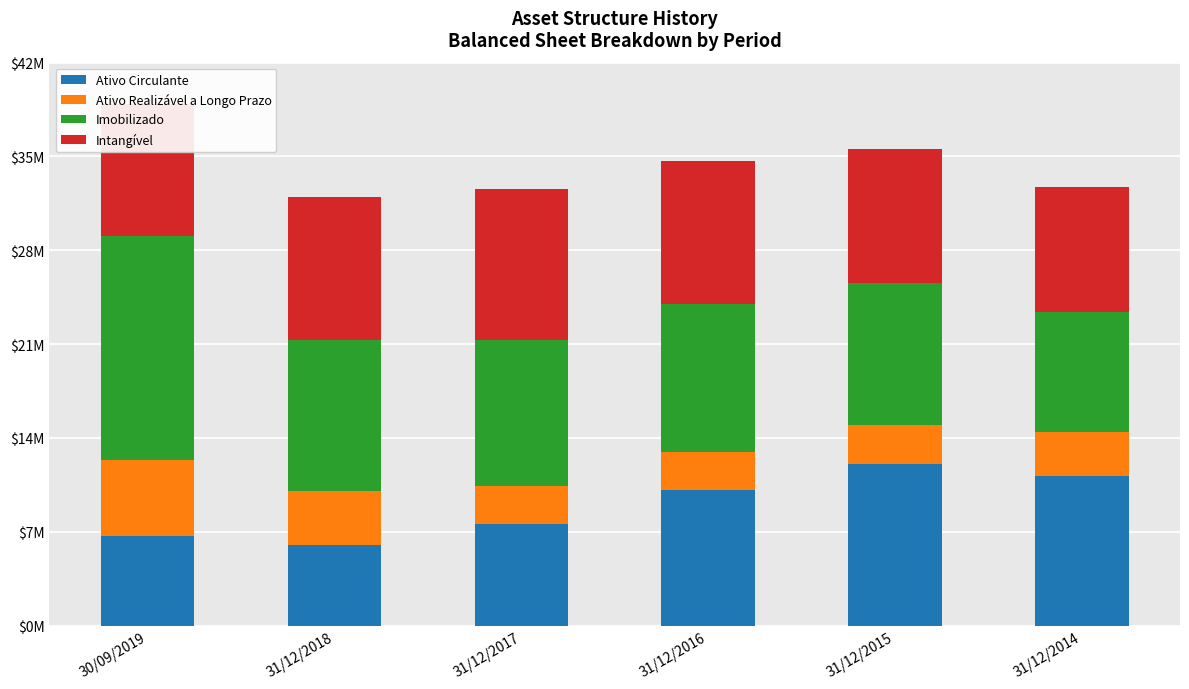

What are all the series names shown in the legend?

Ativo Circulante, Ativo Realizável a Longo Prazo, Imobilizado, Intangível